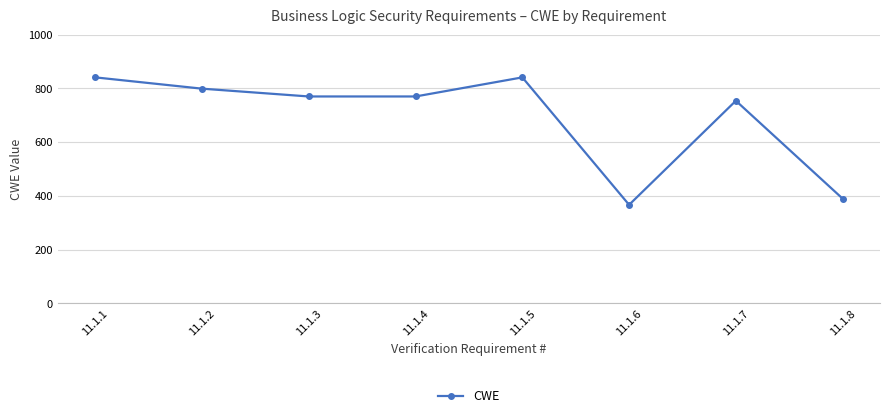

What is the difference between the maximum and second lowest values?

451